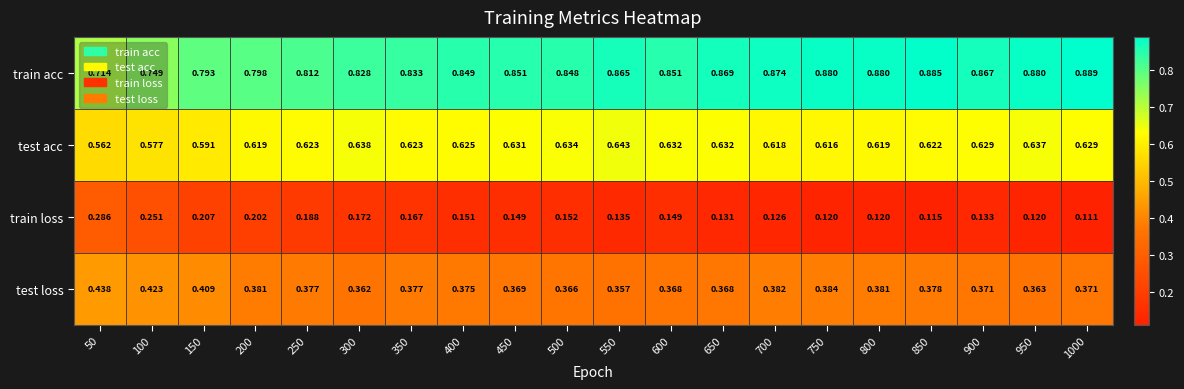

List the series in order of their overall mean, lowest first.

train loss, test loss, test acc, train acc